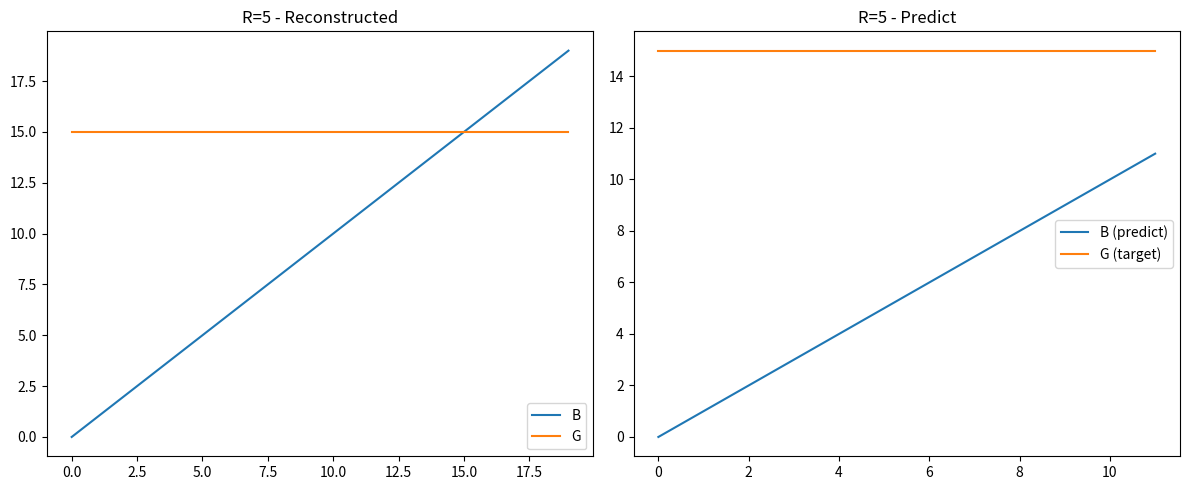

List the labels in order of value, smallest first.

0, 1, 2, 3, 4, 5, 6, 7, 8, 9, 10, 11, 12, 13, 14, 15, 16, 17, 18, 19